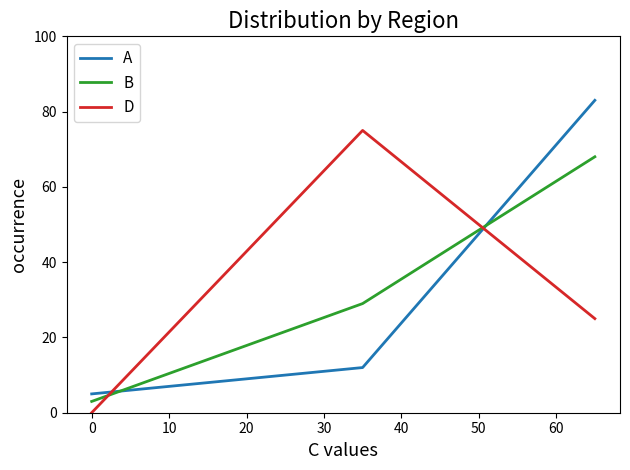

What is the sum of all B values?

100